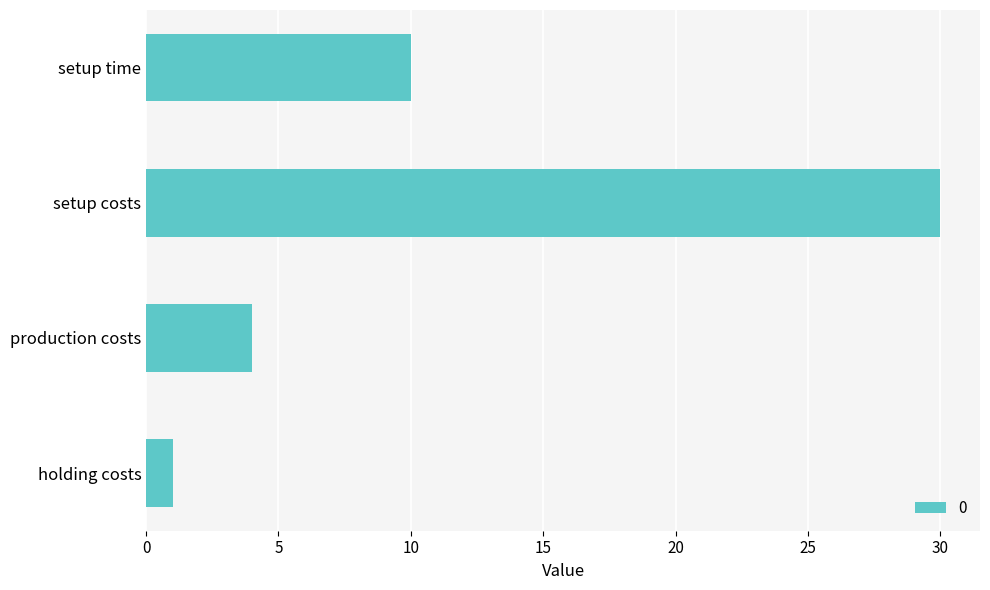

Which has a higher value, setup costs or production costs?

setup costs